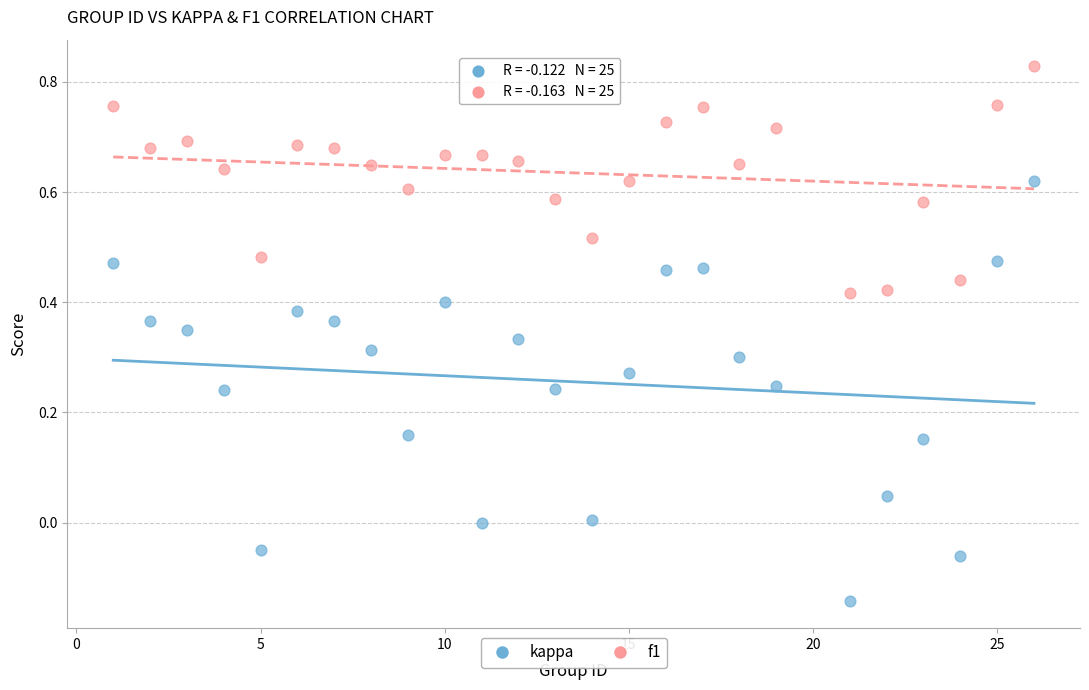

What is the X range (max minus min) for the scatter plot?

25.0